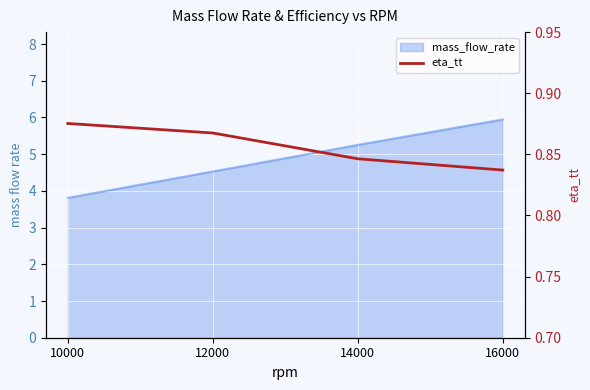

What is the sum of the values at 12000 and 10000?

1.7